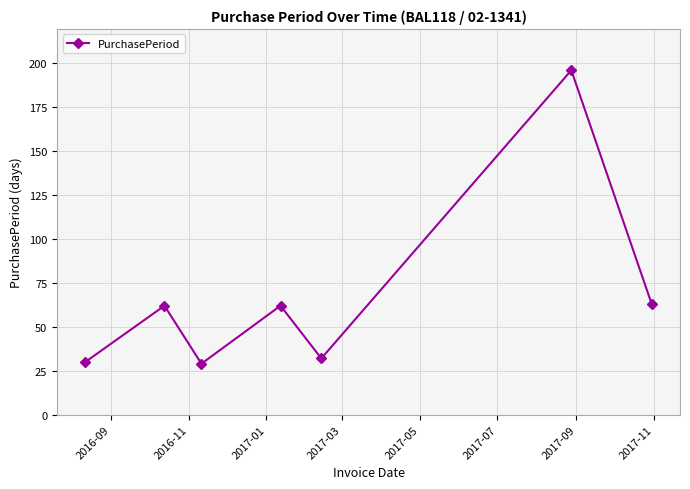

What is the value of the 7th point from the left?

63